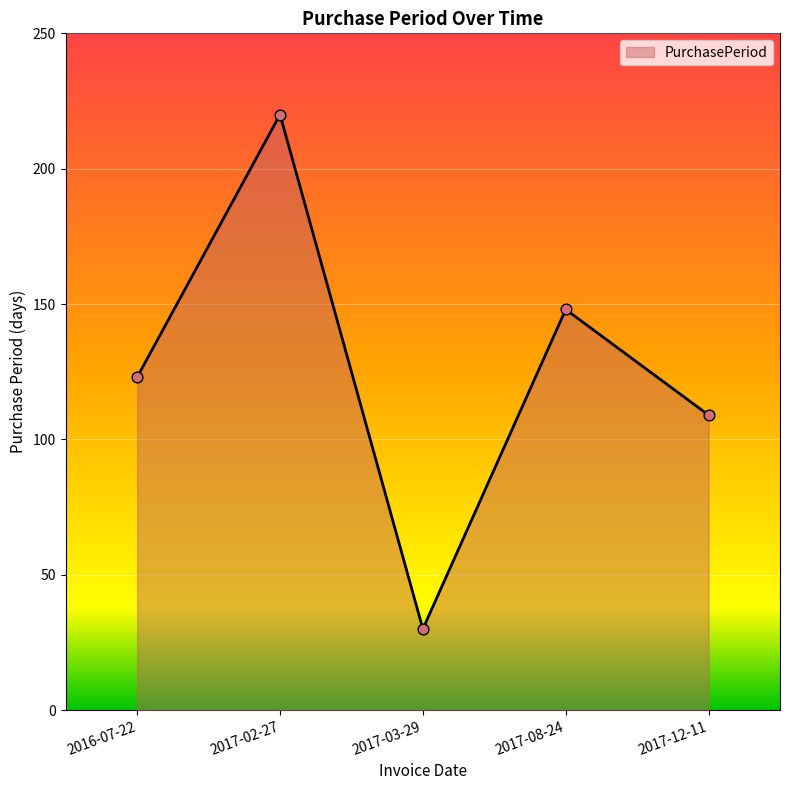

What is the change in value from 2017-02-27 to 2017-03-29?

-190